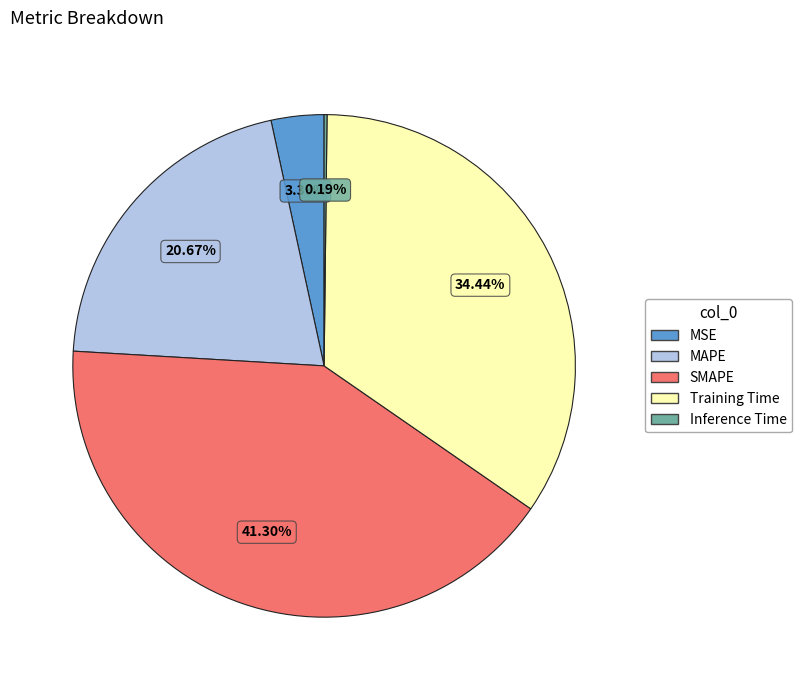

Between Training Time and MSE, which is larger?

Training Time